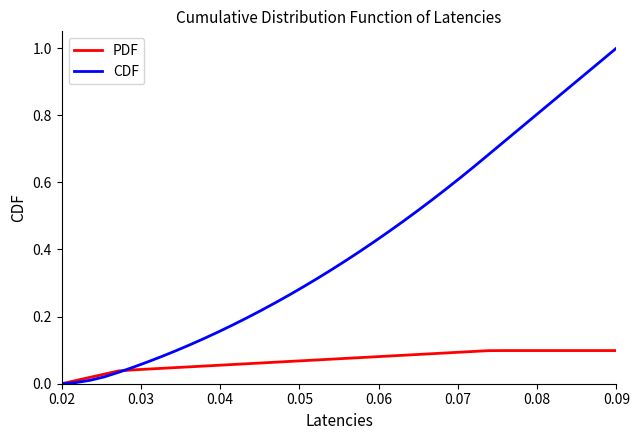

Which series has the largest range (max minus min)?

CDF